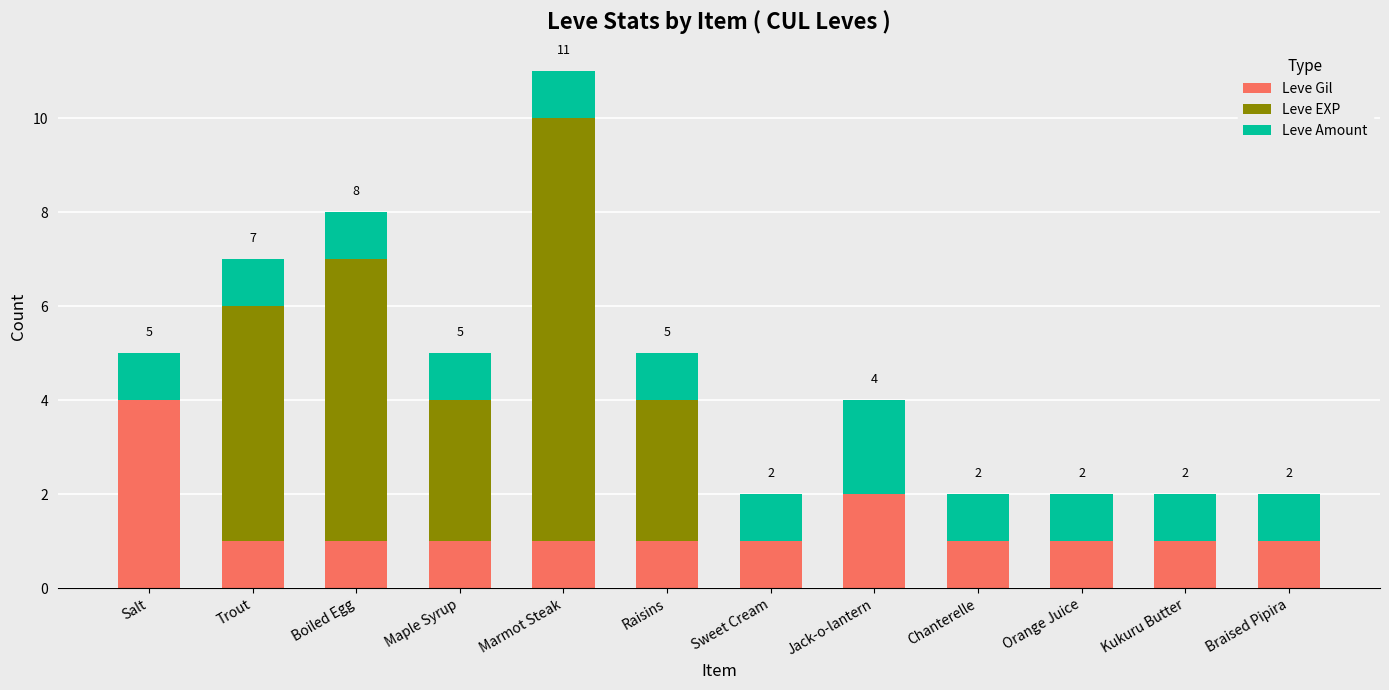

What is the total value across all series at Raisins?

5